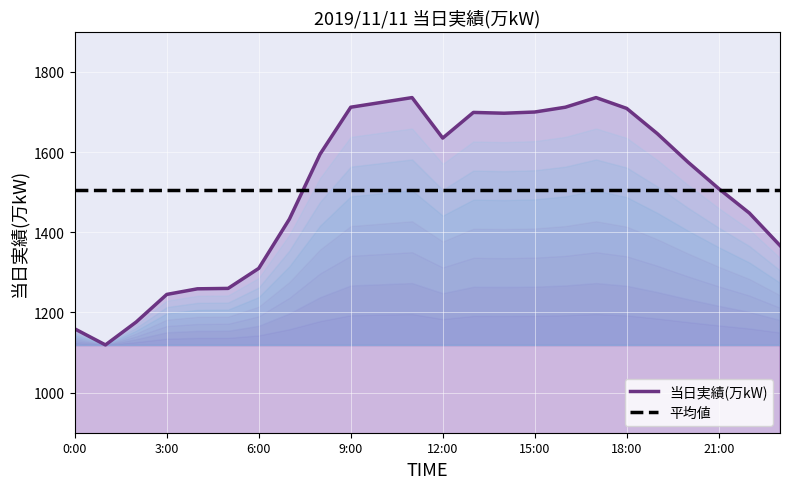

What is the label of the 20th point from the left?

19:00